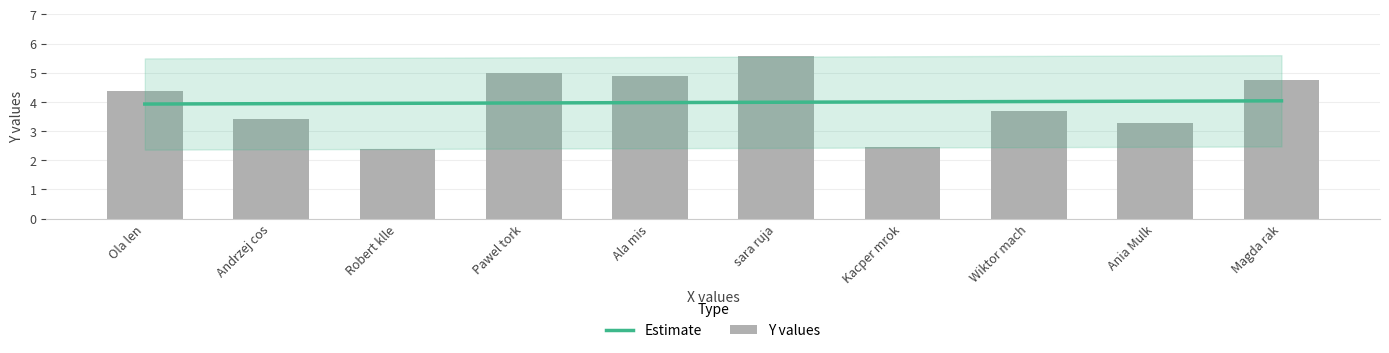

Approximately how many times larger is the value at Kacper mrok compared to Wiktor mach?

0.7